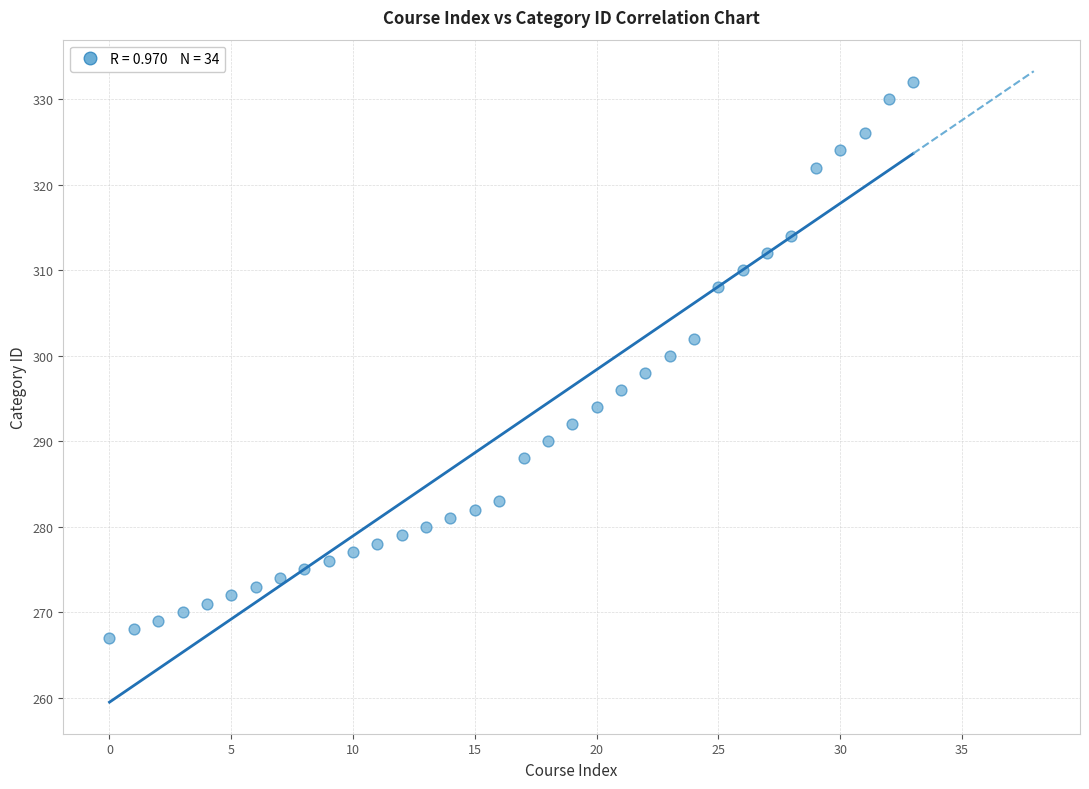

What is the range of Y values (max minus min)?

65